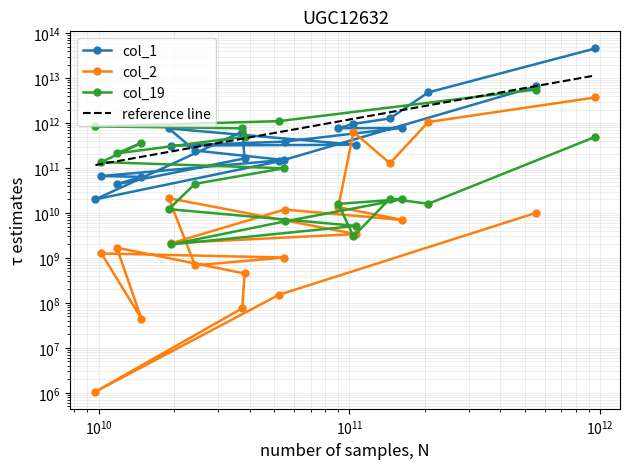

Between 38163478162 and 24204697424, which is larger?

24204697424